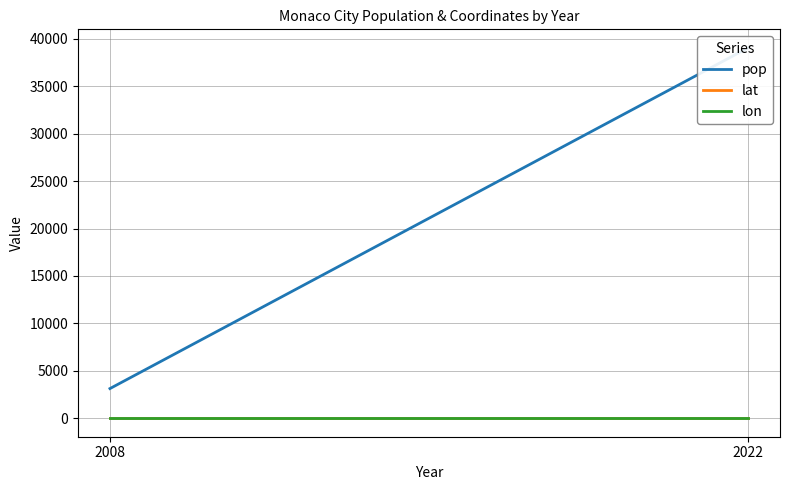

Reading left to right, list all the values displayed in this chart.

pop: 2008=3131.0	2022=39050.0
lat: 2008=43.7	2022=43.7
lon: 2008=7.4	2022=7.4